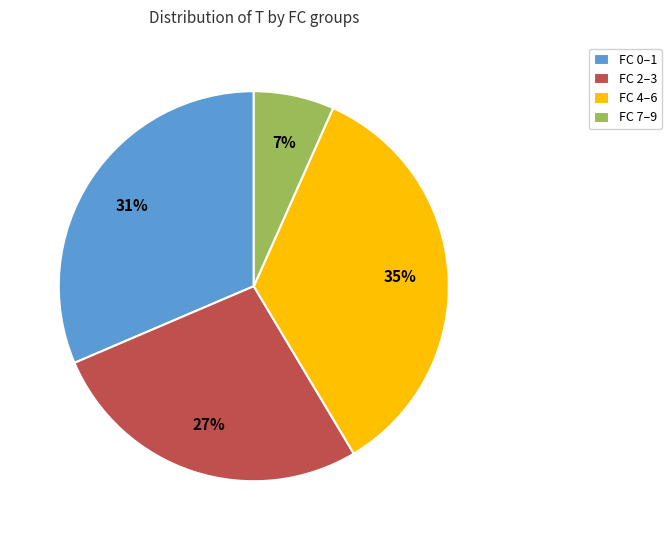

How many segments does this pie chart have?

4